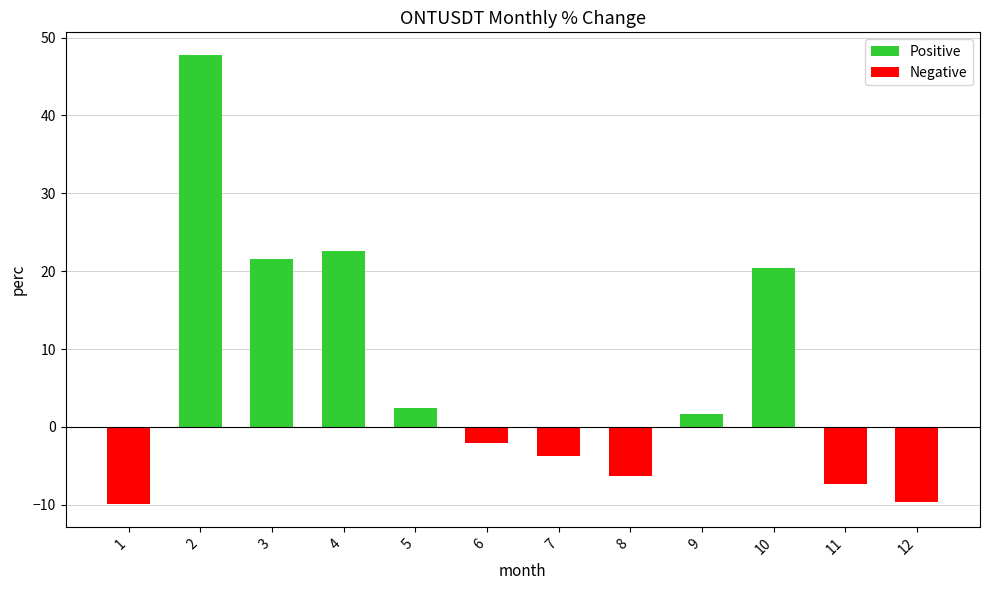

Rank the series at 2 from highest to lowest value.

Positive, Negative